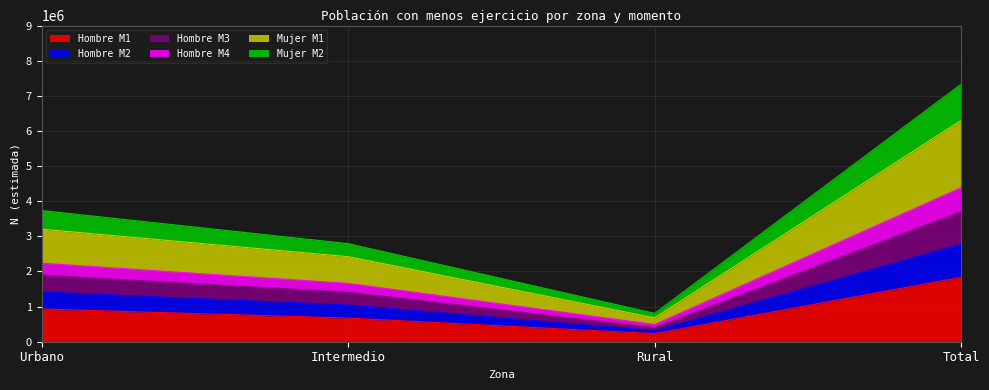

How many data points does each series have?

4